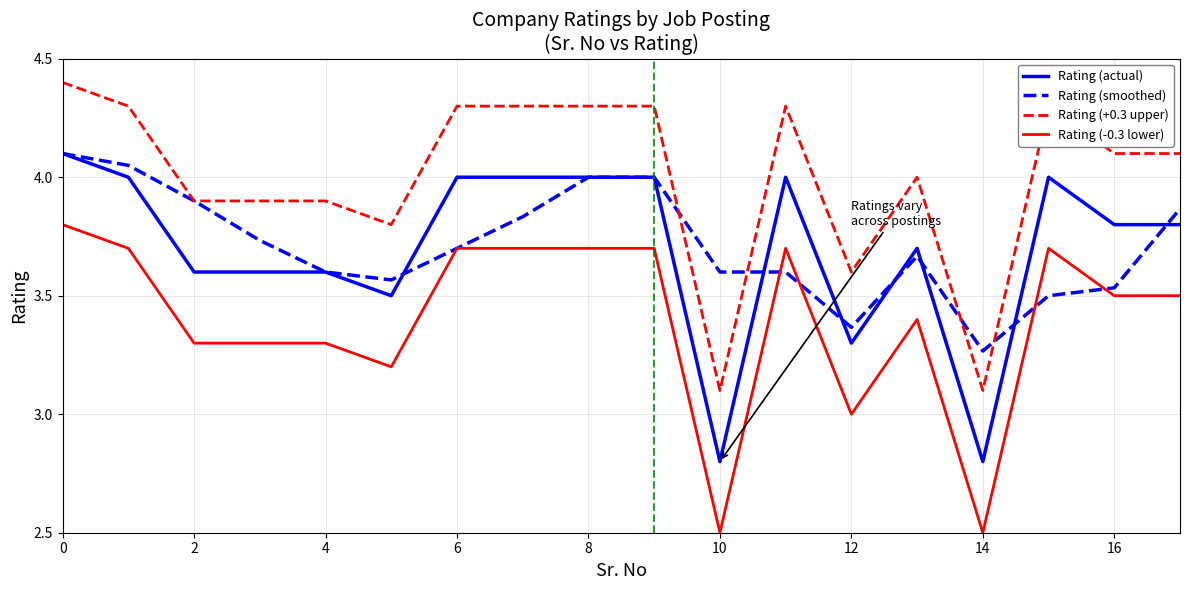

Which series has the largest total across all categories?

Rating (+0.3 upper)